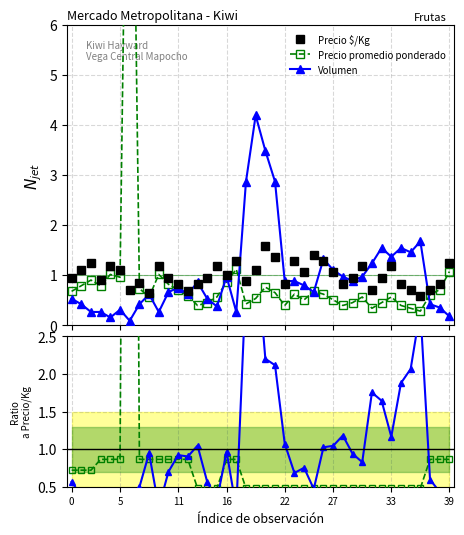

Which series changed the most between 16 and 27?

Volumen